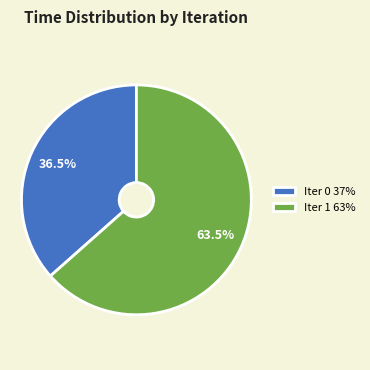

Do Iter 1 63% and Iter 0 37% together represent more than half of the pie?

Yes